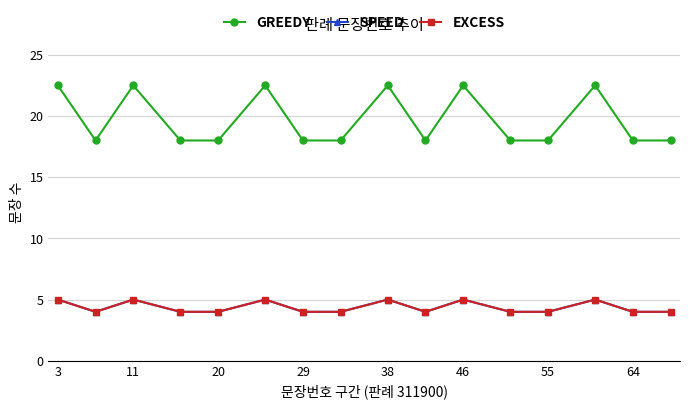

Does the chart have visible grid lines?

Yes